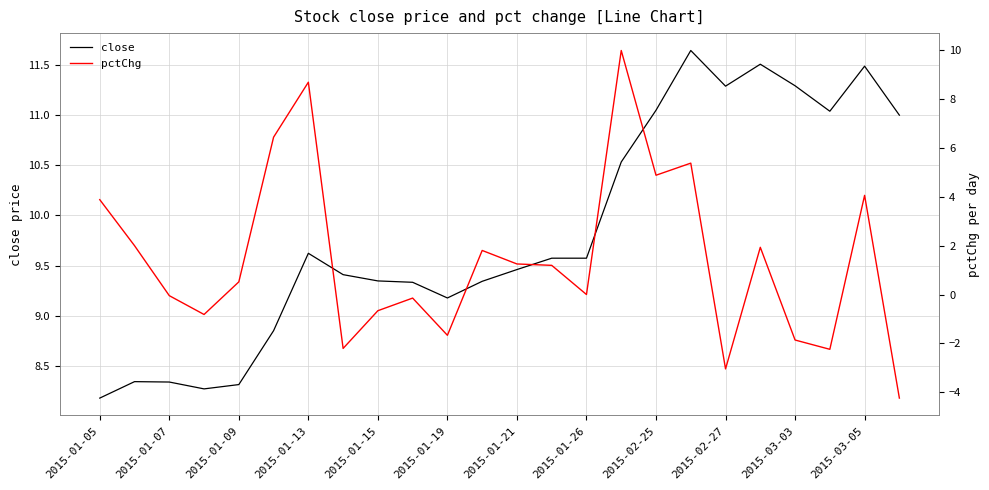

Does the chart have visible grid lines?

Yes